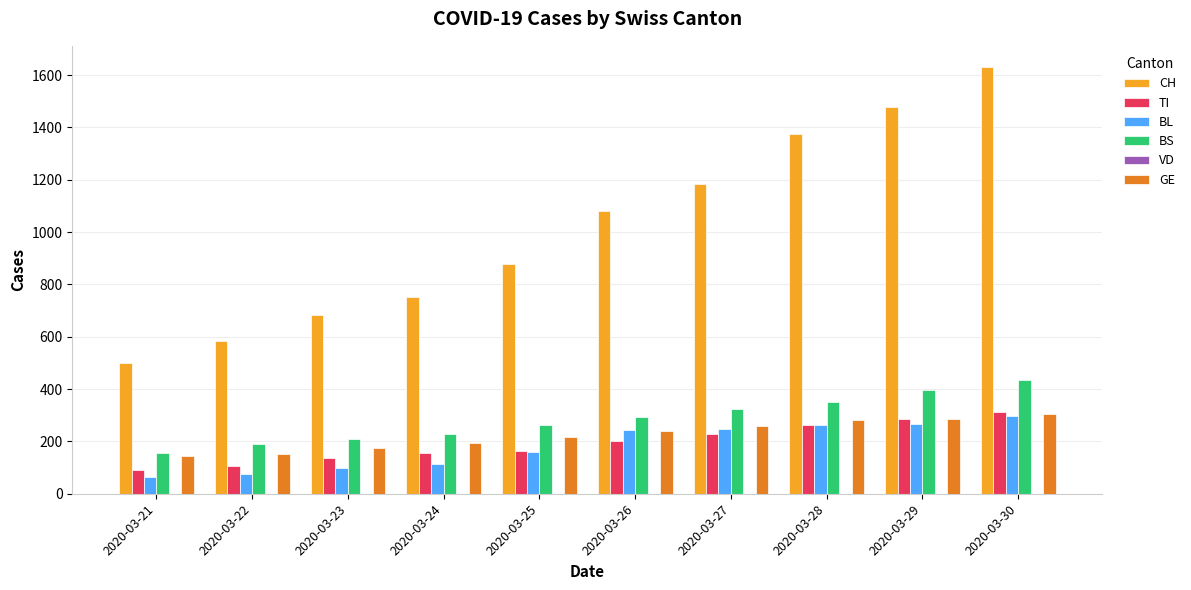

Which series changed the most between 2020-03-25 and 2020-03-27?

CH